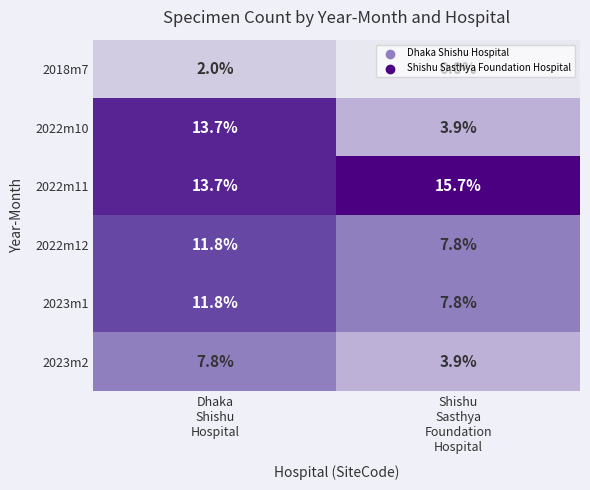

What is the difference between the maximum and minimum values in the 2023m1 series?

4.0